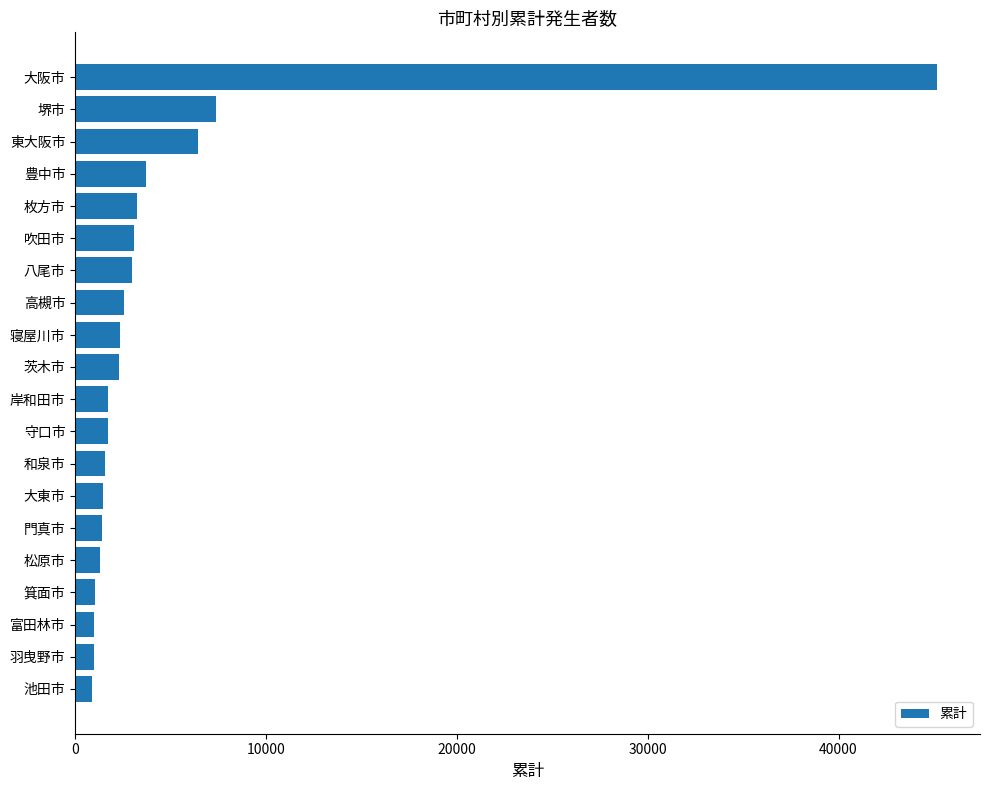

What is the ratio of the value at 寝屋川市 to the value at 箕面市?

2.2